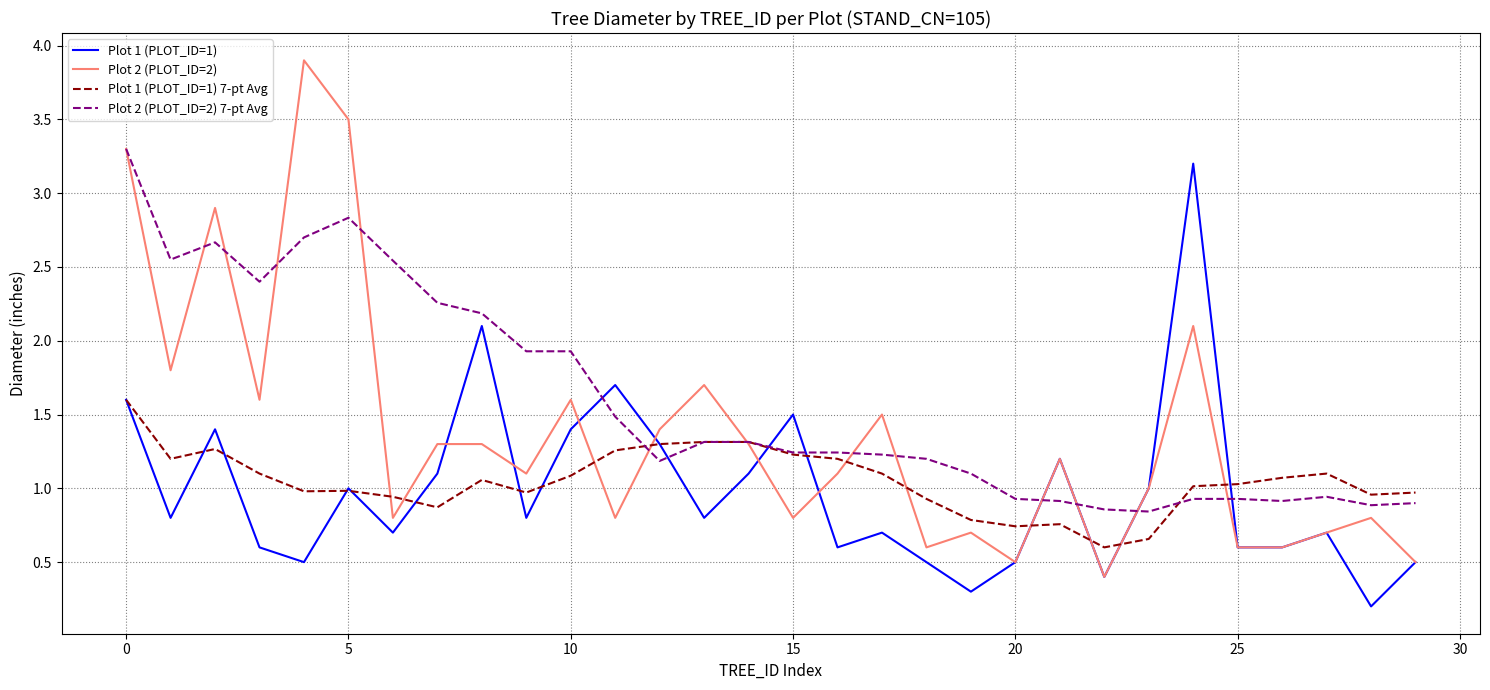

What is the maximum value for Plot 2 (PLOT_ID=2) 7-pt Avg?

3.3